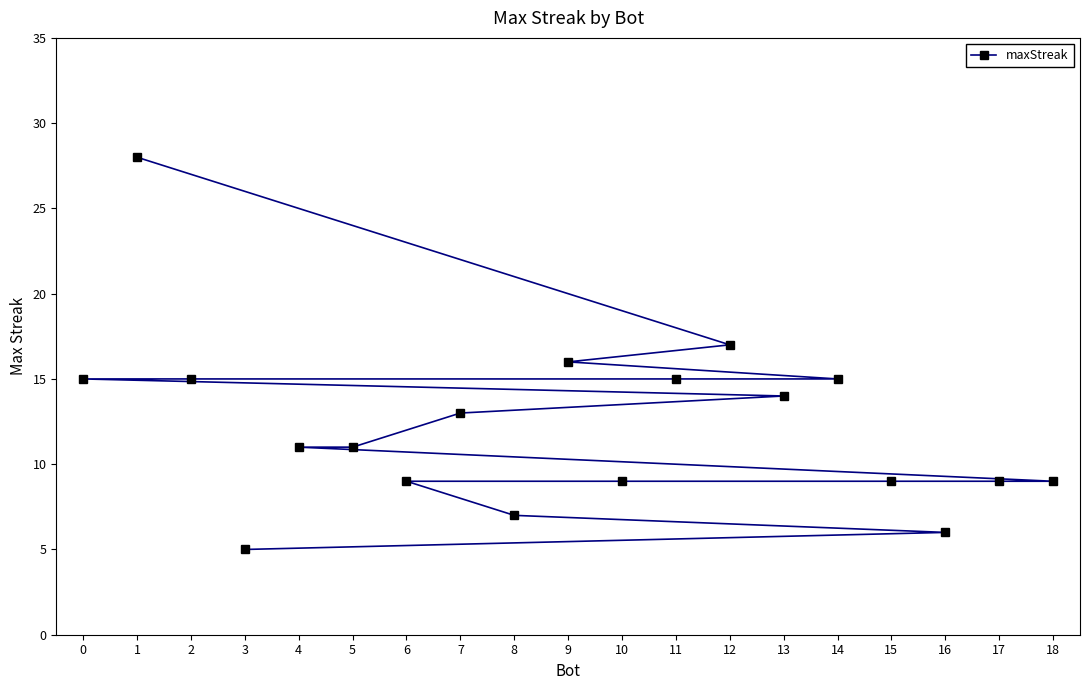

What is the value of the 4th point from the left?

5